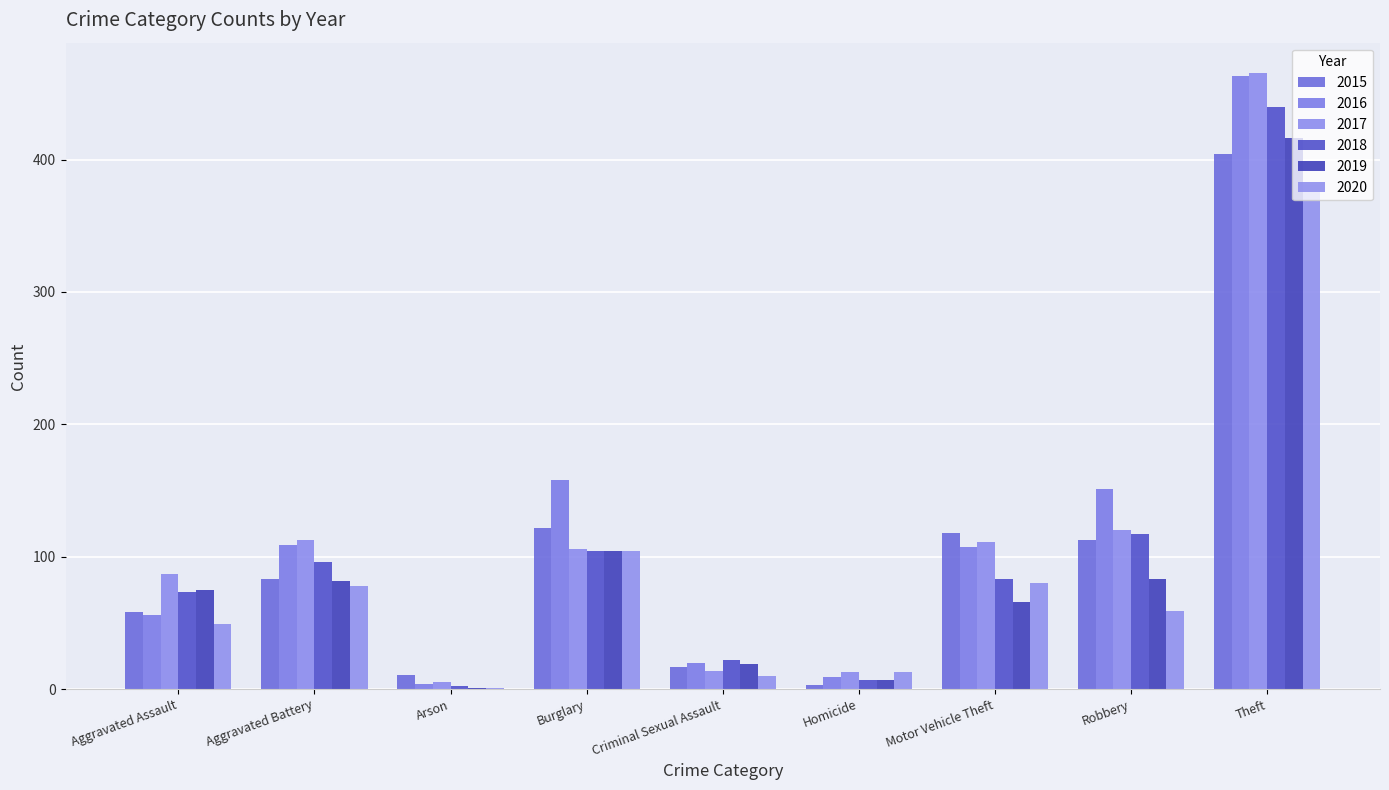

What is the average value of the 2016 series?

120